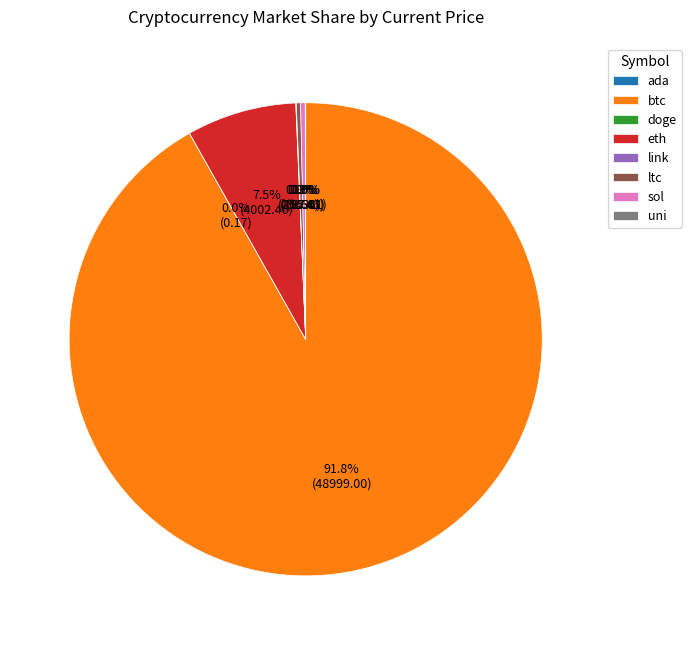

Is there any slice that represents more than half of the pie?

Yes